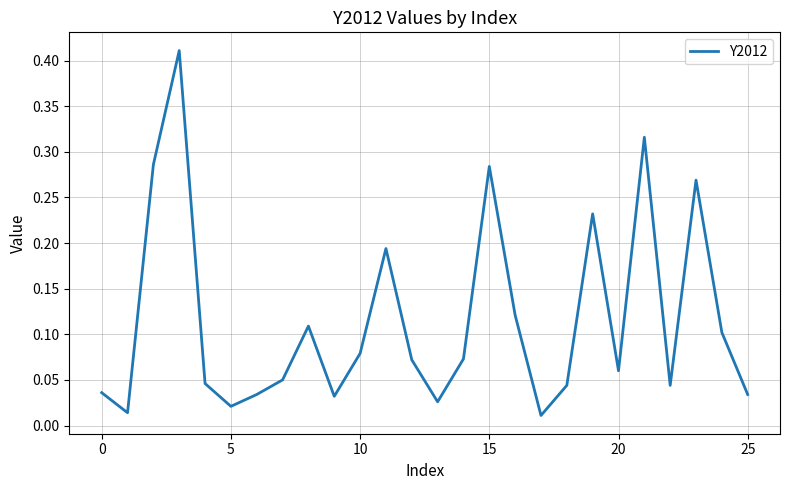

True or false: the data has more than 0 interior local peaks.

True